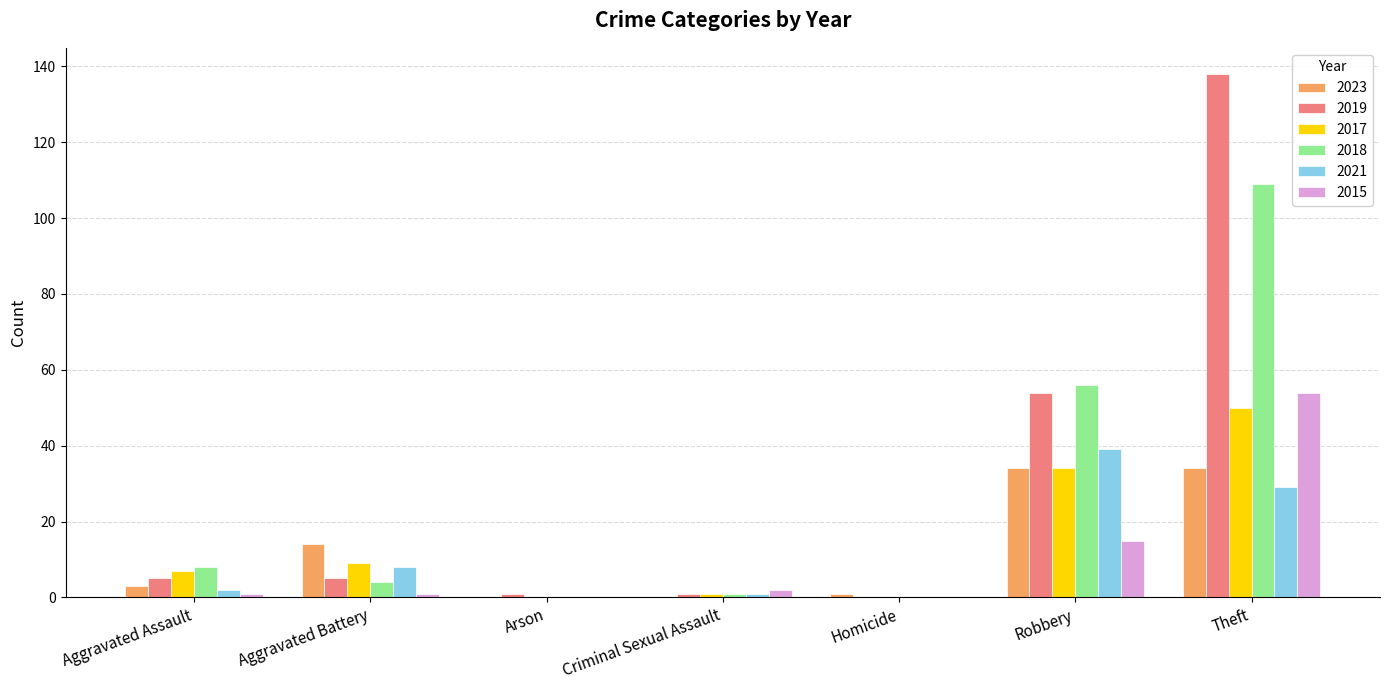

The 2015 series shows 0 at Arson. True or false?

True